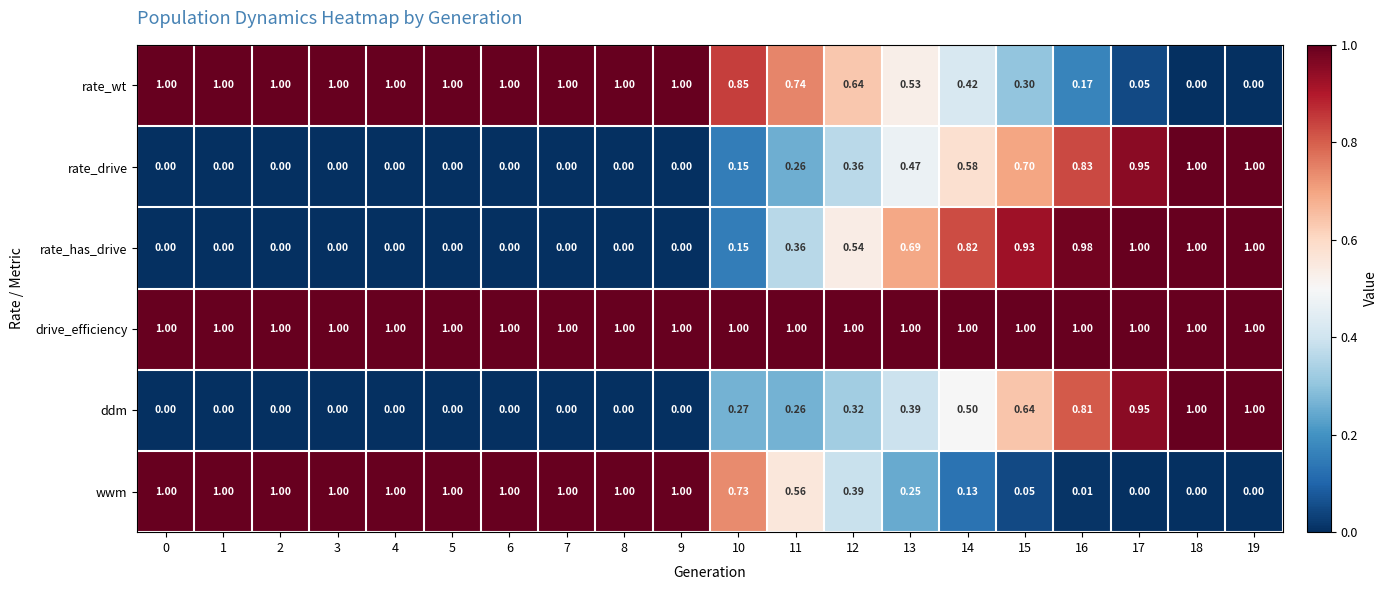

Which series has the largest total across all categories?

drive_efficiency